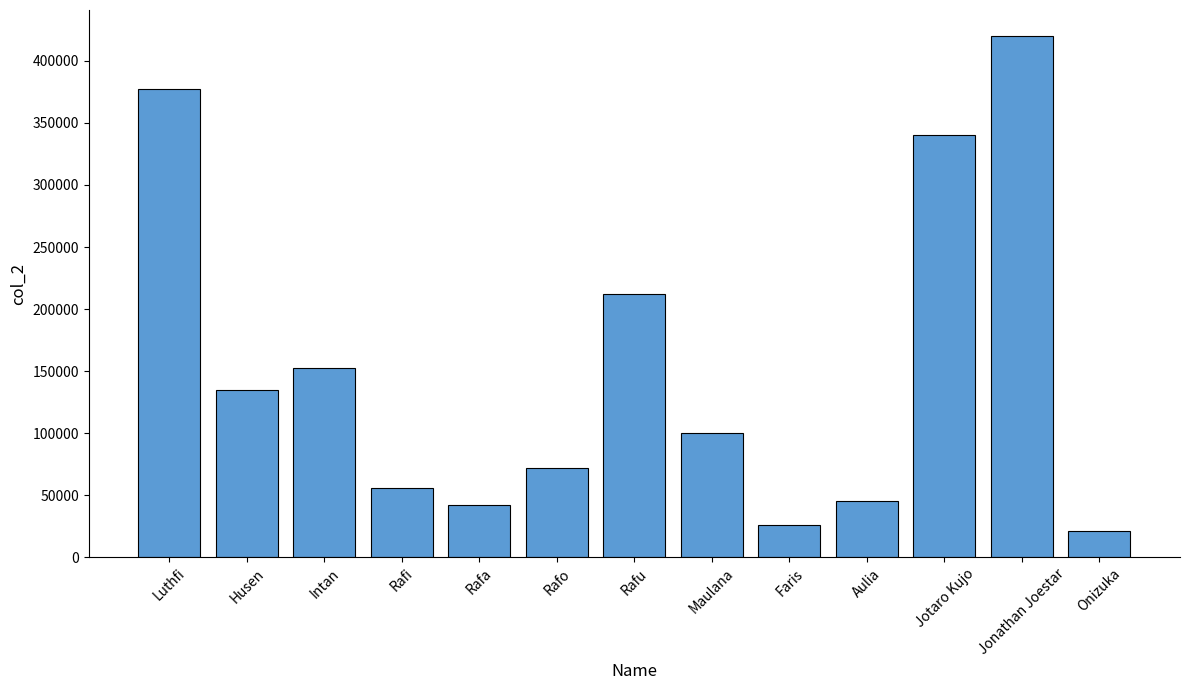

What is the label of the 13th bar from the left?

Onizuka